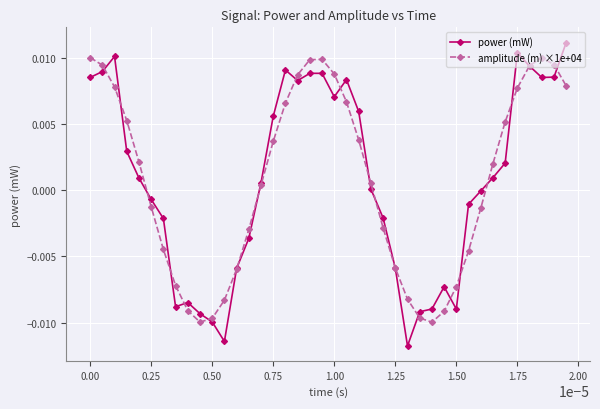

Which series has the largest range (max minus min)?

power (mW)